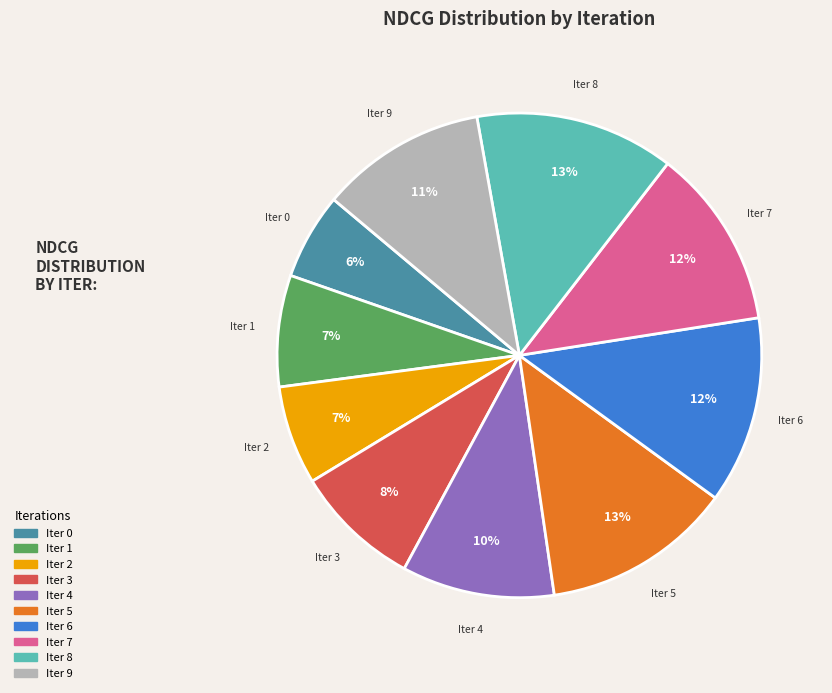

To the nearest percent, what is the average slice percentage?

10%